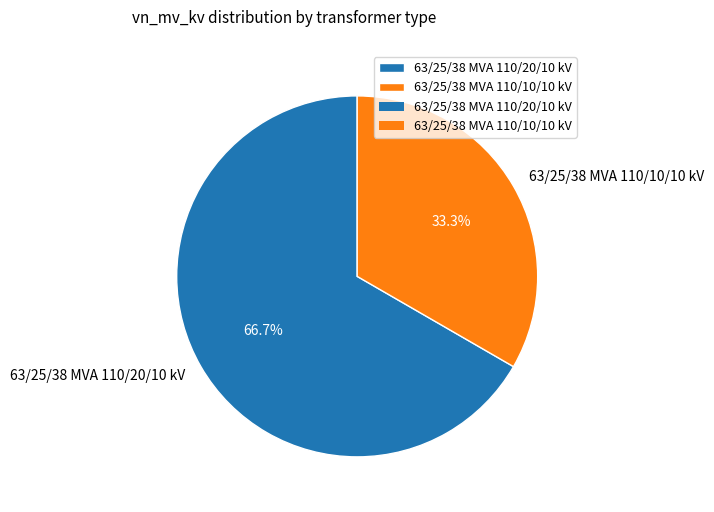

What is the ratio of the value at 63/25/38 MVA 110/10/10 kV to the value at 63/25/38 MVA 110/20/10 kV?

0.5